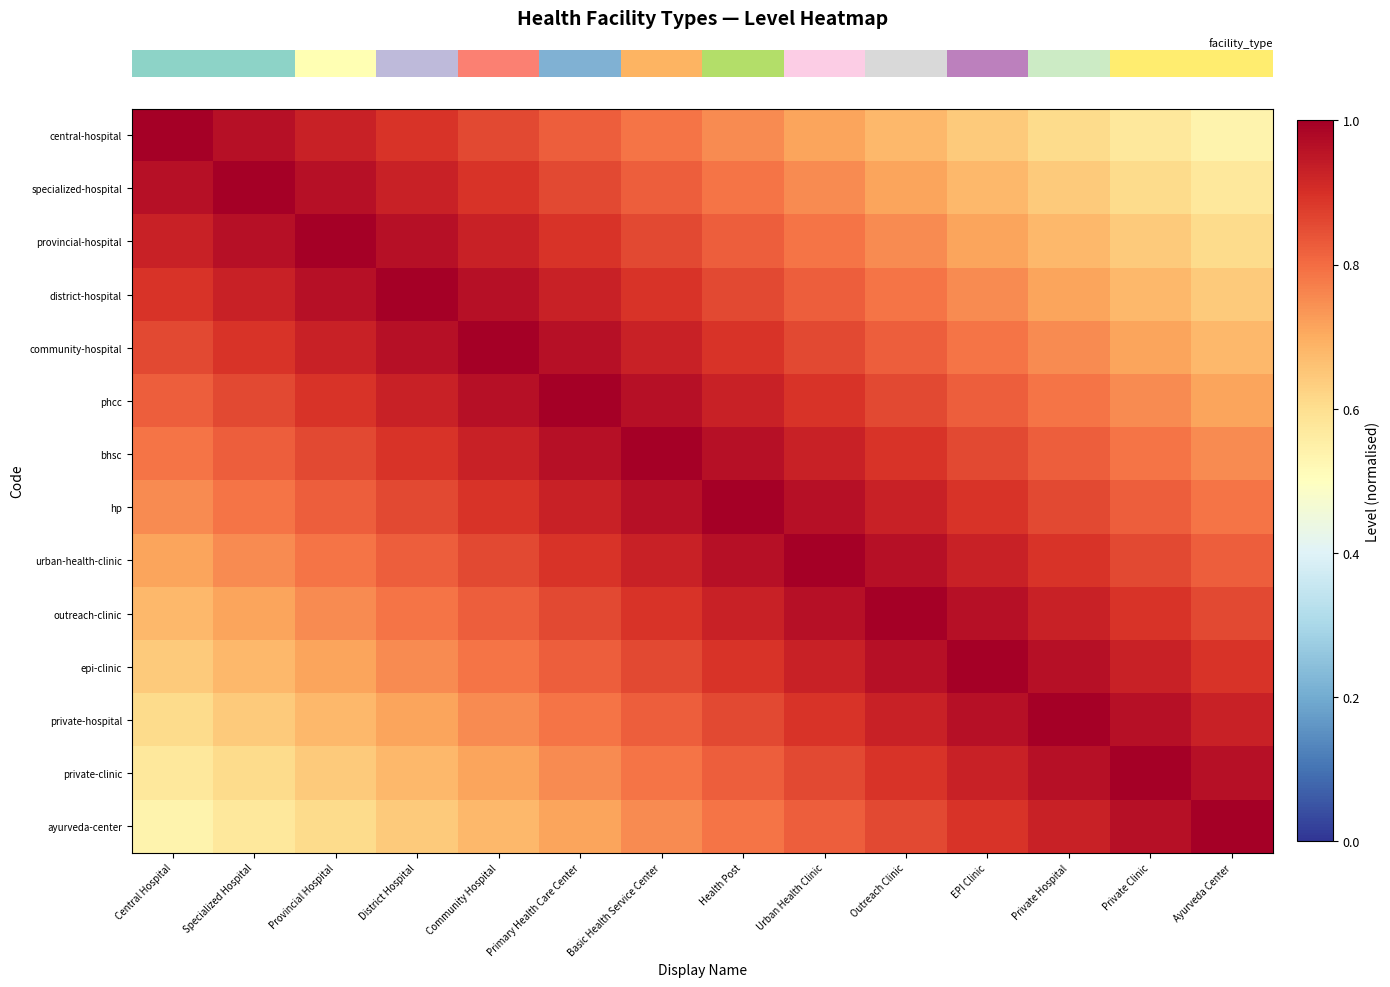

At which category is the sum across all series the highest?

Basic Health Service Center